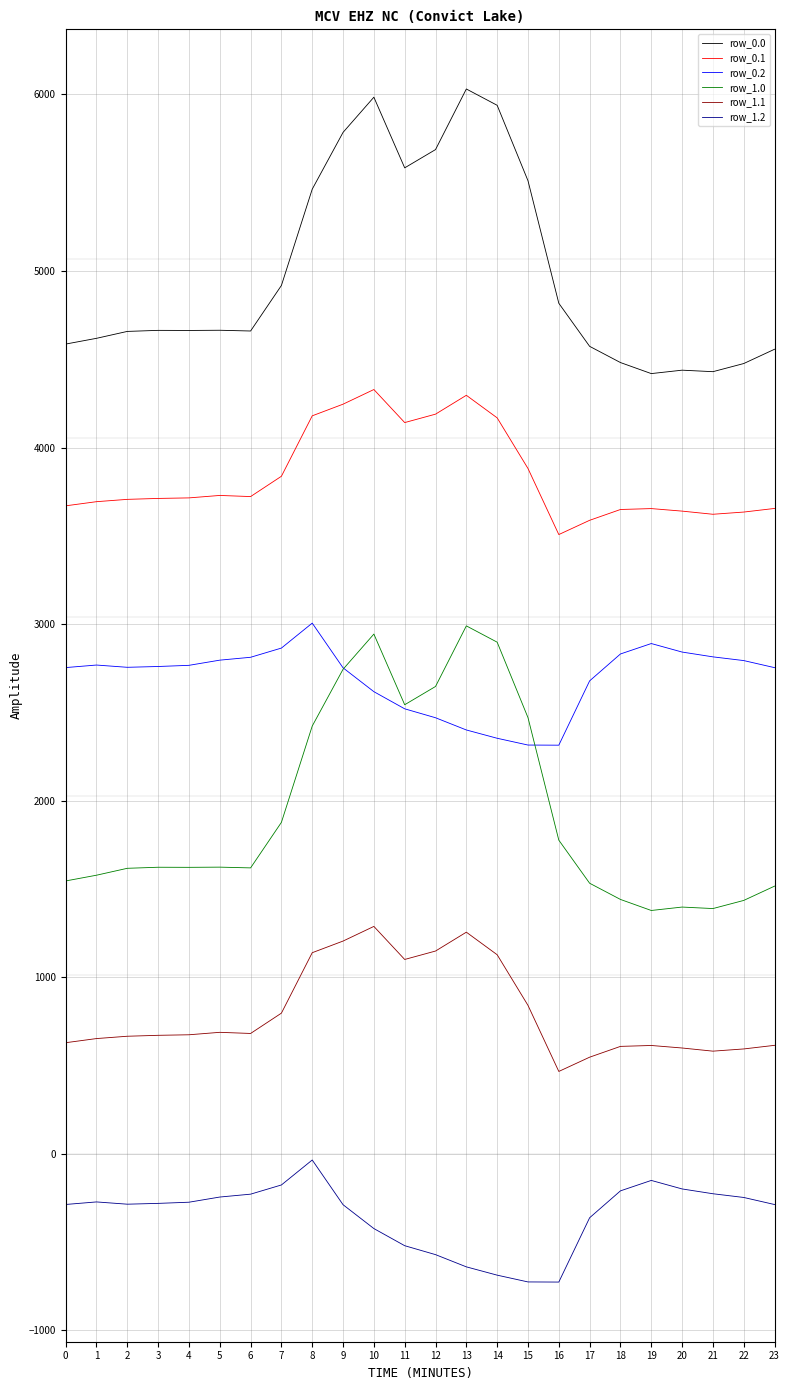

At 6, list the series in order from smallest to largest.

row_1.2, row_1.1, row_1.0, row_0.2, row_0.1, row_0.0